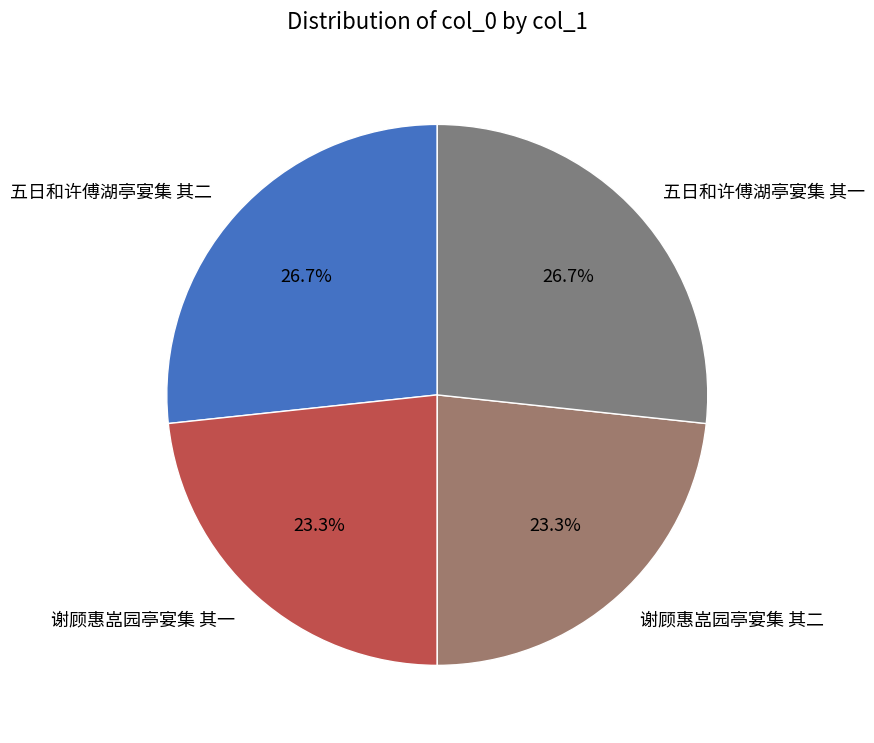

How many segments does this pie chart have?

4